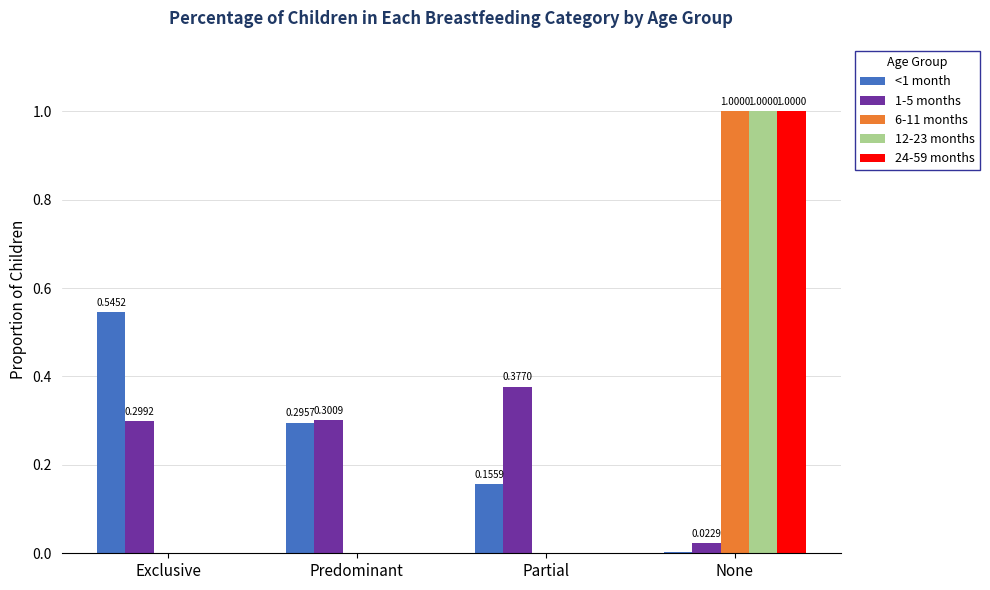

What is the difference between the 12-23 months values at None and Predominant?

1.0